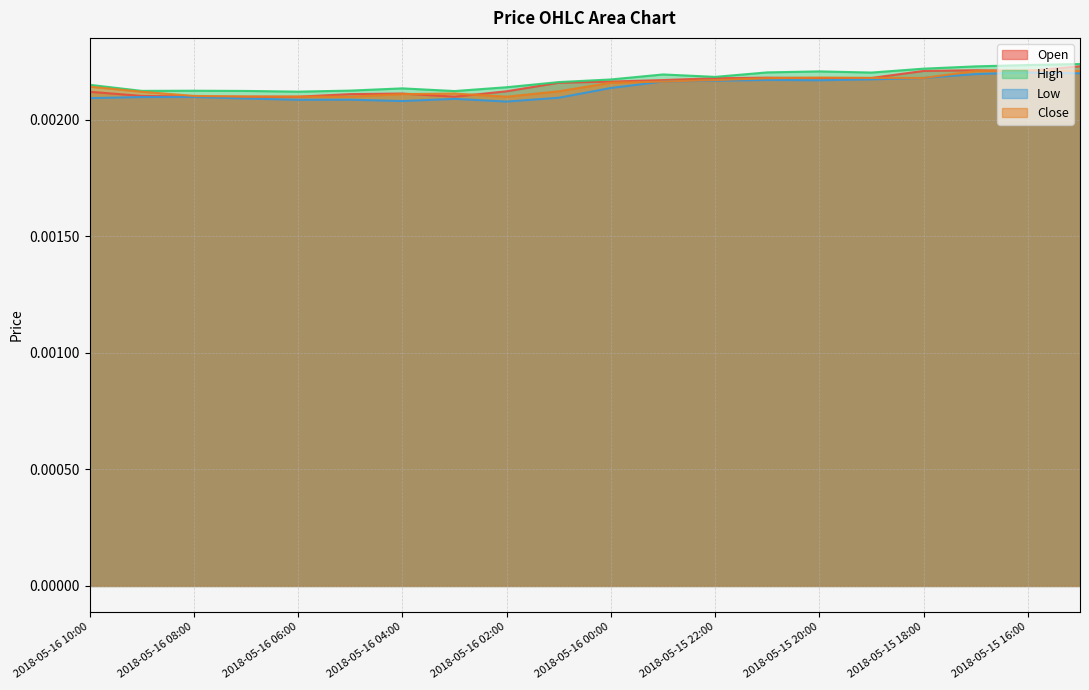

Is the value of Open at 2018-05-15 20:00 greater than the value of High at 2018-05-16 06:00?

Yes